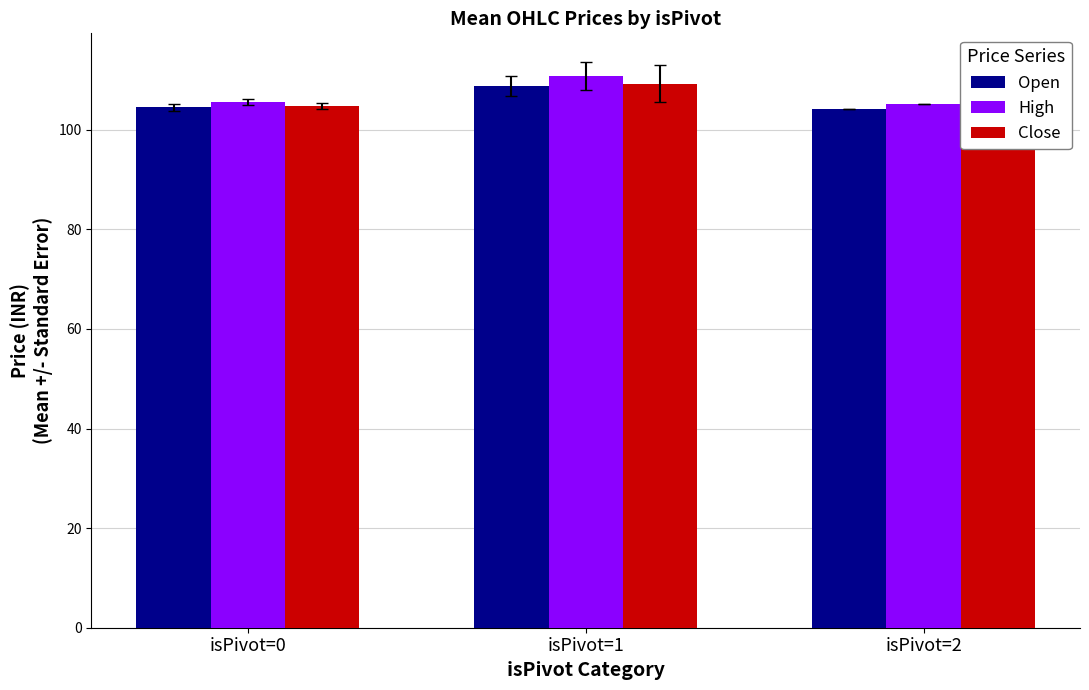

What is the total value across all series at isPivot=0?

314.7